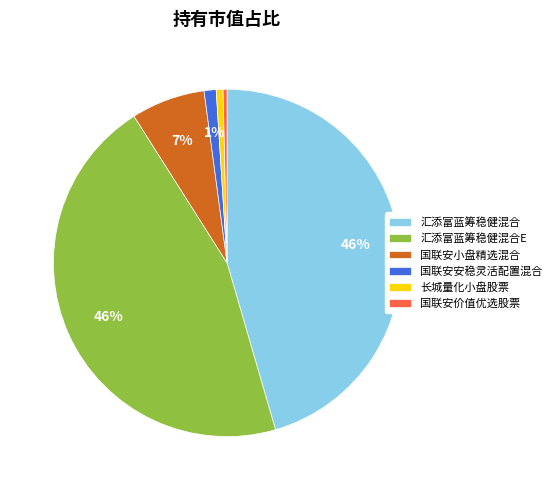

What percentage is the 长城量化小盘股票 slice, to the nearest percent?

1%